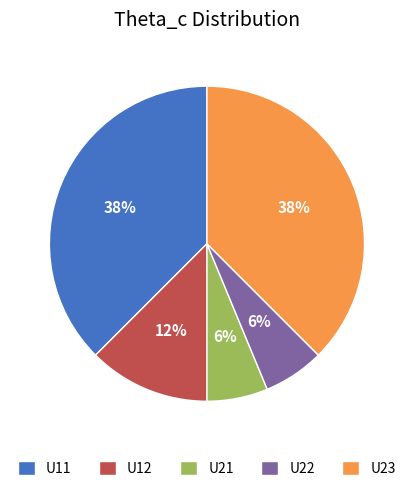

Does any single category account for the majority?

No